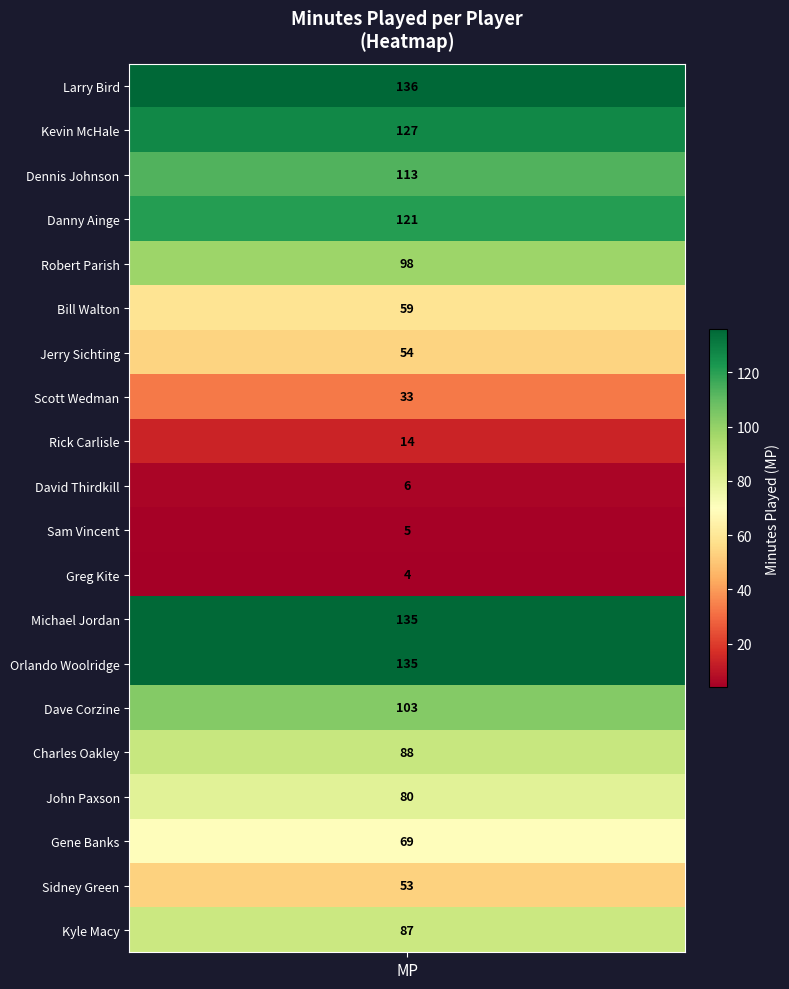

What is the sum of the values at 18 and 11?

57